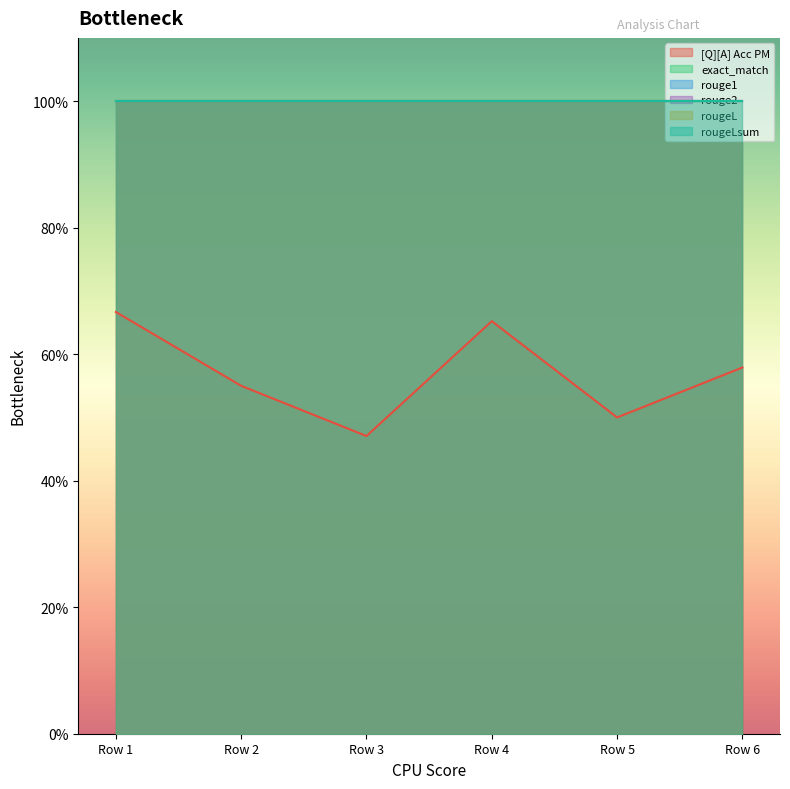

Count the number of data series in this chart.

6